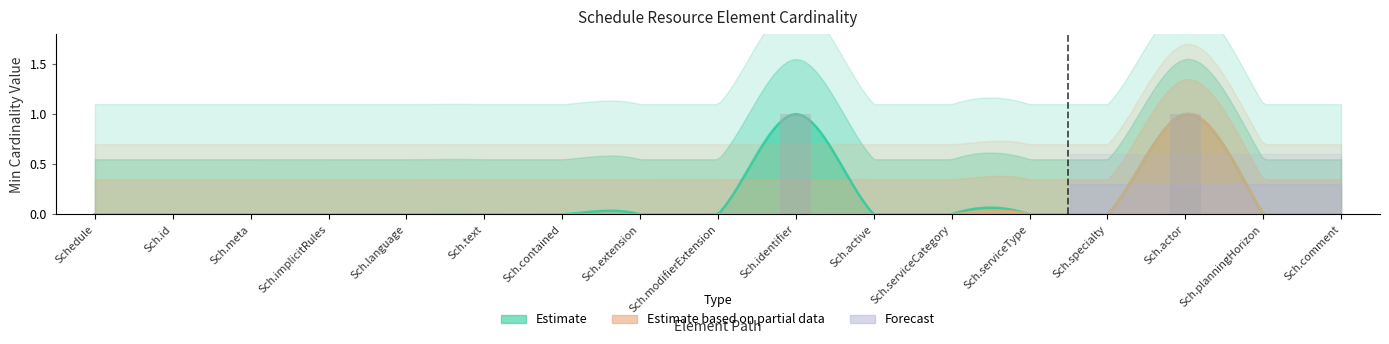

What is the difference between the second highest and minimum values?

1